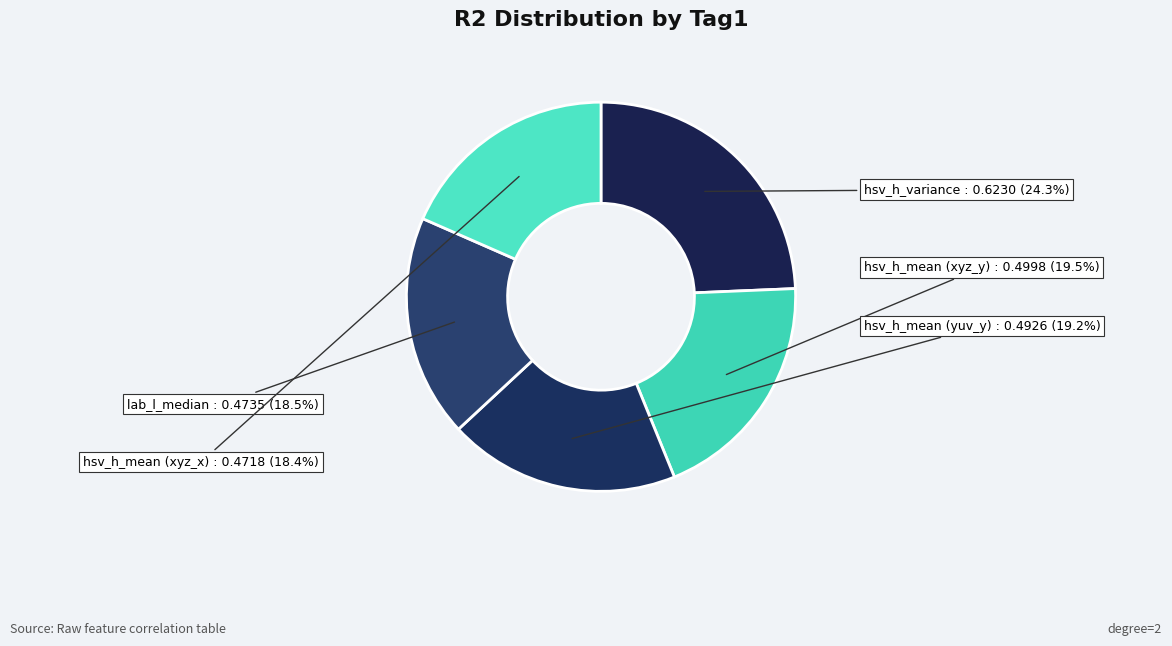

Is there any slice that represents more than half of the pie?

No